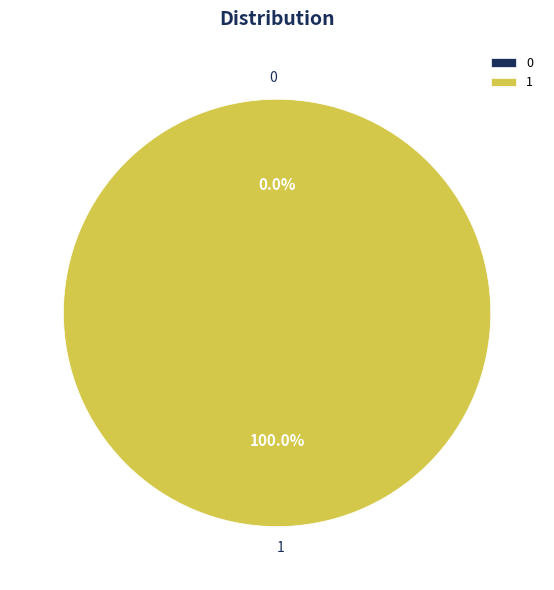

Which category has the biggest portion of the pie?

1